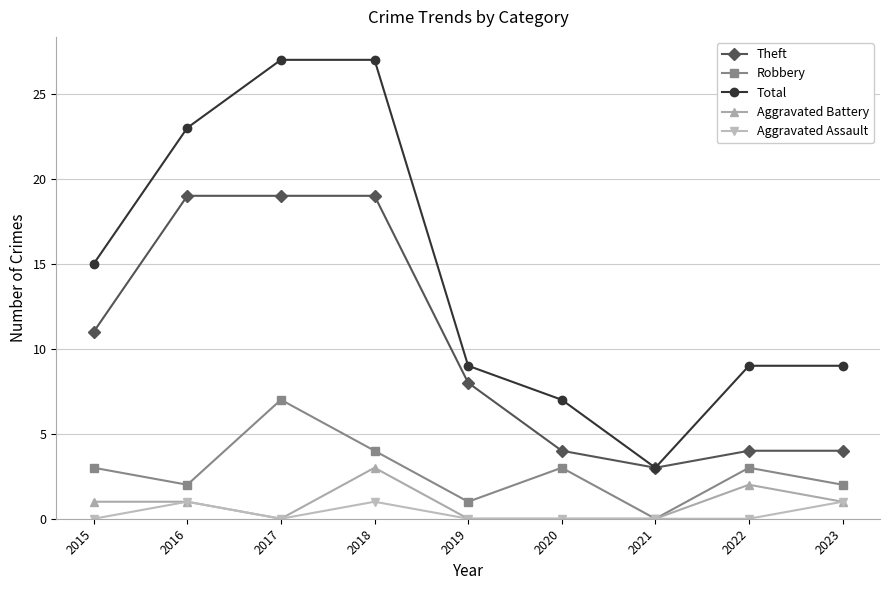

The Aggravated Battery series shows 0 at 2019. True or false?

True